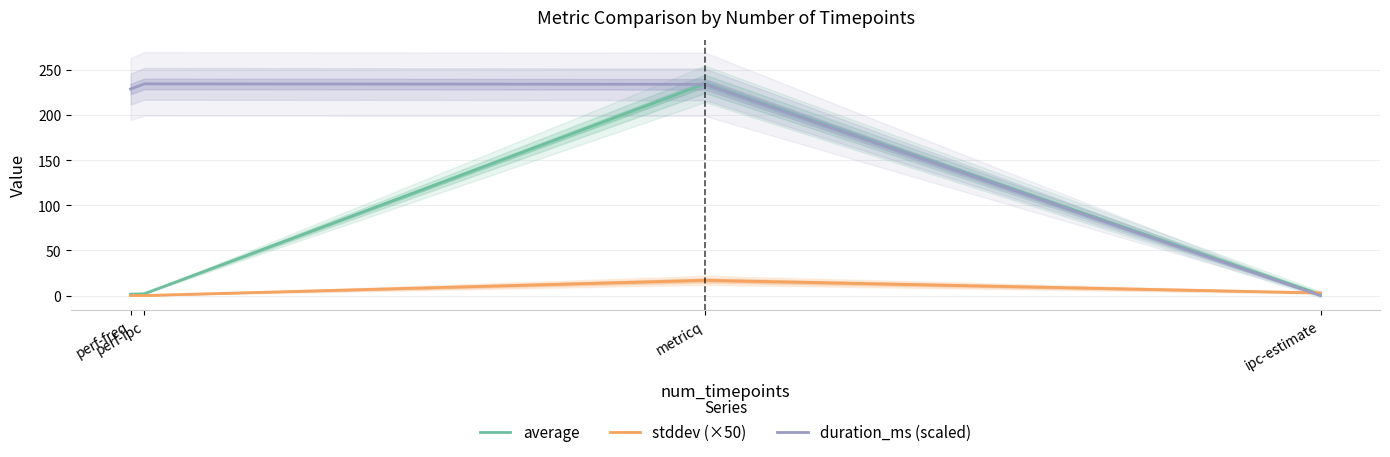

How many lines are shown in the chart?

3